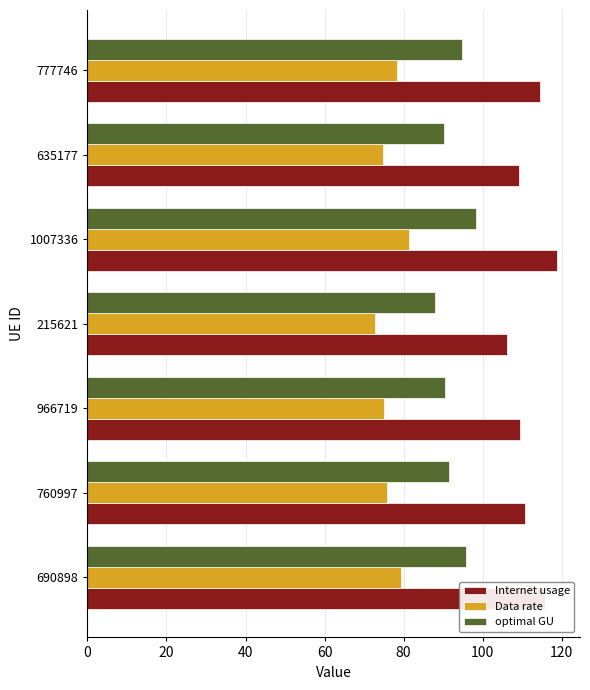

Read the Data rate value at 1007336.

81.3